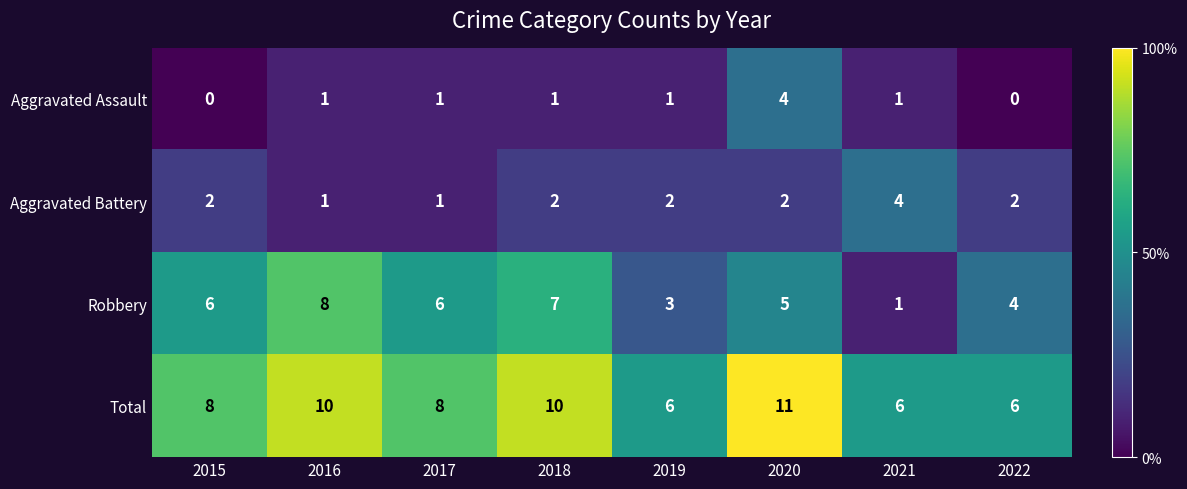

True or false: Robbery has a value of 3 at 2019.

True